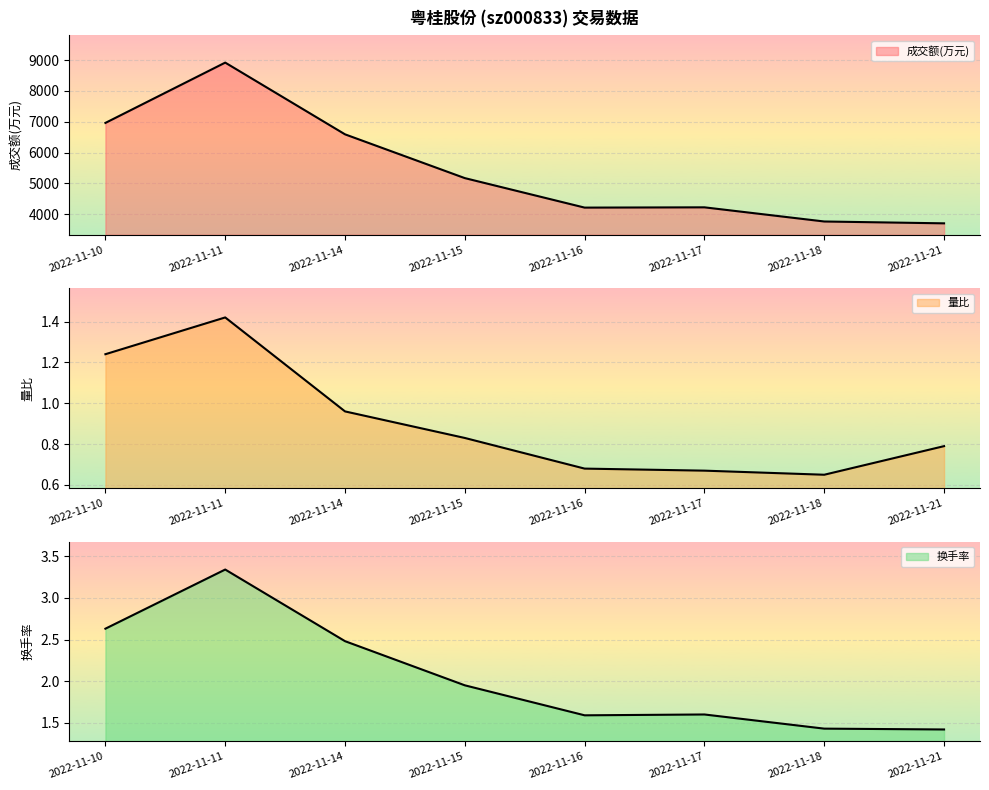

What is the approximate value of 换手率 at 2022-11-17?

1.6